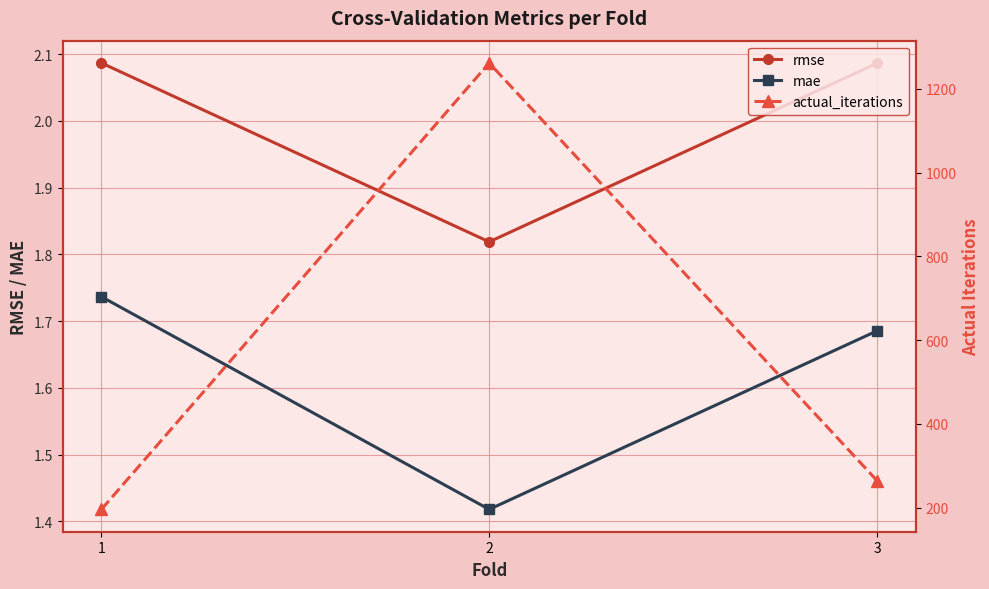

How many lines are shown in the chart?

3